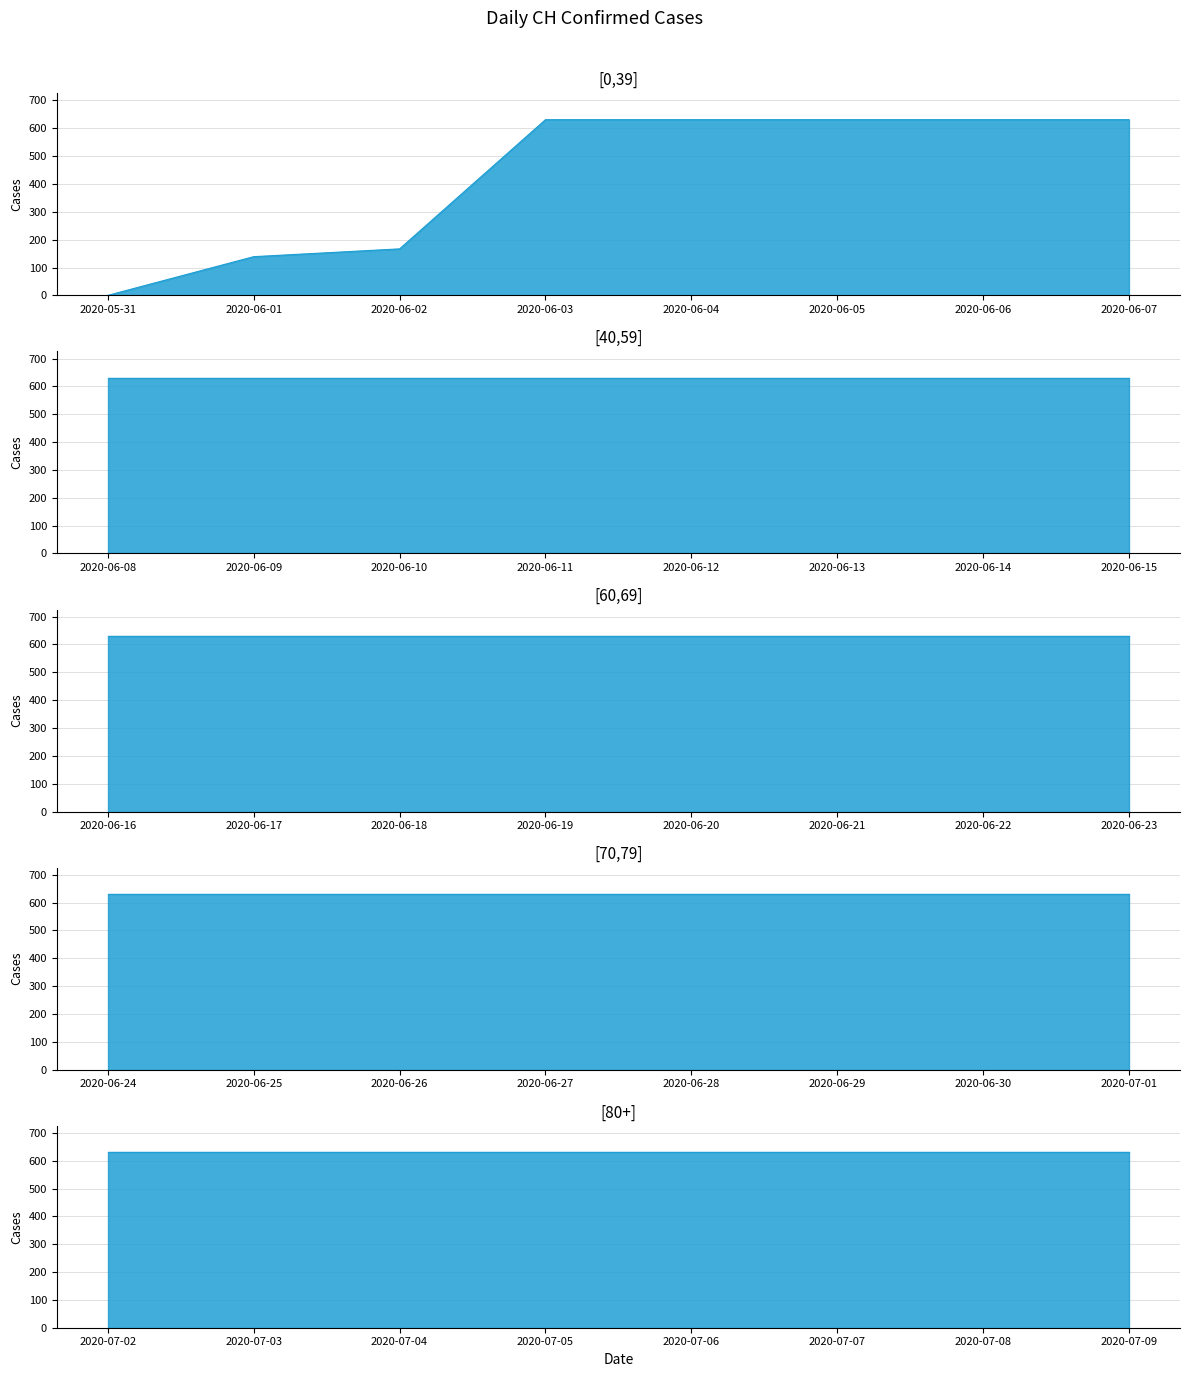

The chart shows a value of 373 at 2020-07-08. True or false?

False